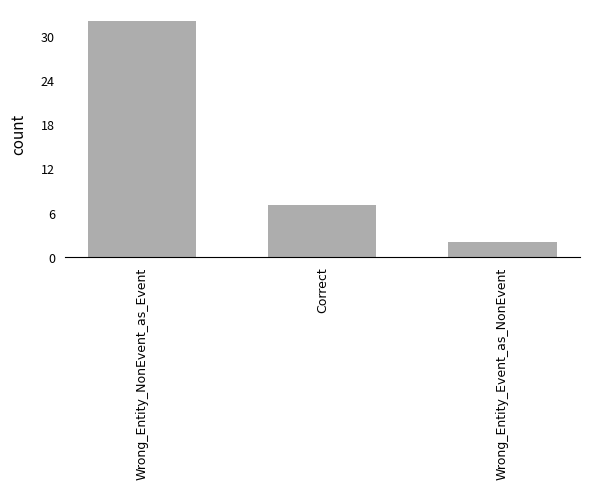

What is the difference between the maximum and second lowest values?

25